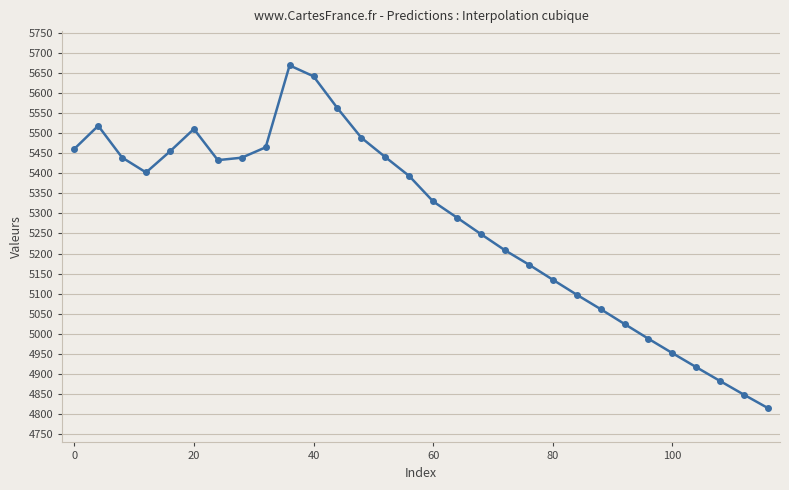

What is the difference between the maximum and minimum values?

852.8